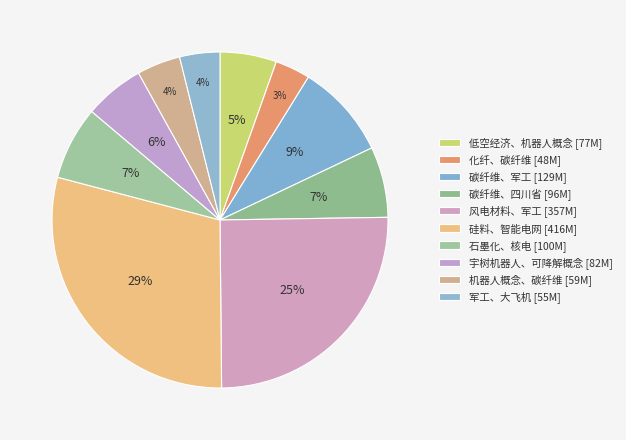

Rank the categories by value from lowest to highest.

化纤、碳纤维, 军工、大飞机, 机器人概念、碳纤维, 低空经济、机器人概念, 宇树机器人、可降解概念, 碳纤维、四川省, 石墨化、核电, 碳纤维、军工, 风电材料、军工, 硅料、智能电网